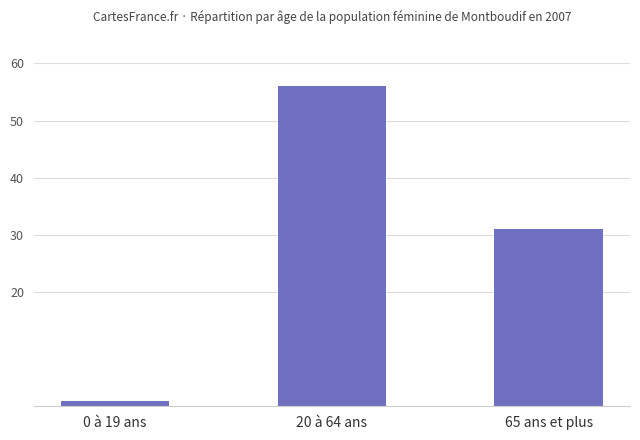

List the labels in order of value, smallest first.

0 à 19 ans, 65 ans et plus, 20 à 64 ans